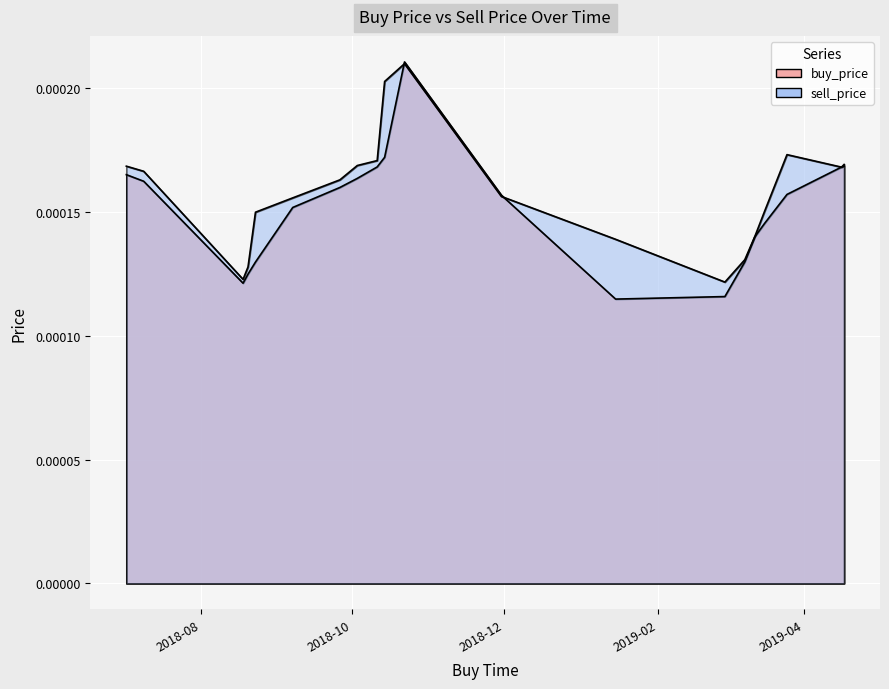

True or false: sell_price and buy_price cross at least once.

True